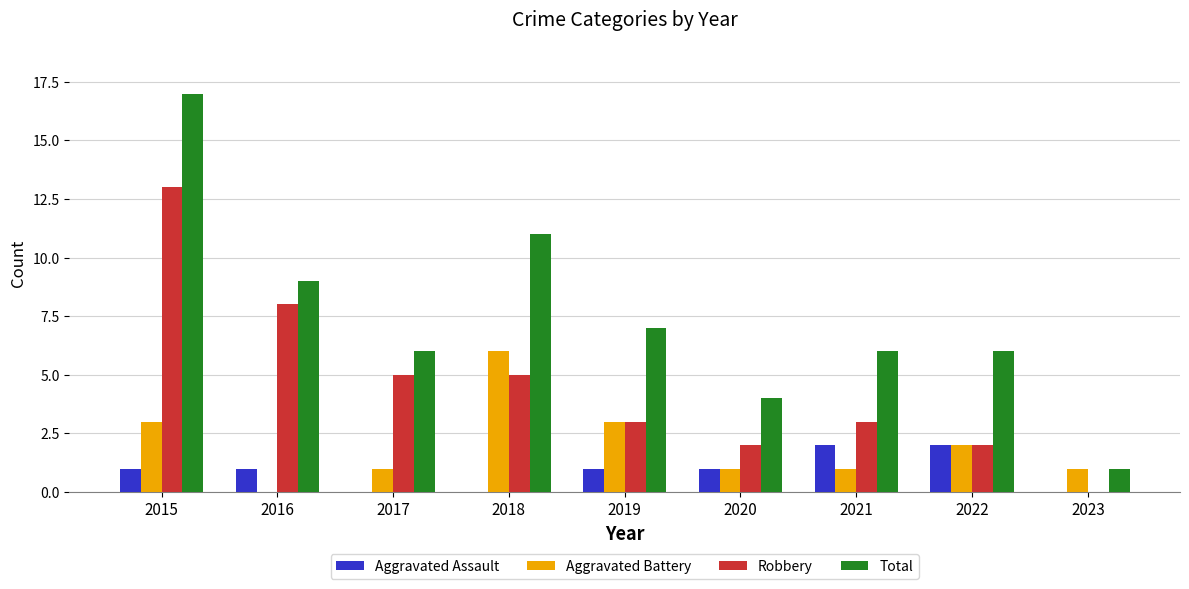

The value of Robbery at 2016 is 5. True or false?

False